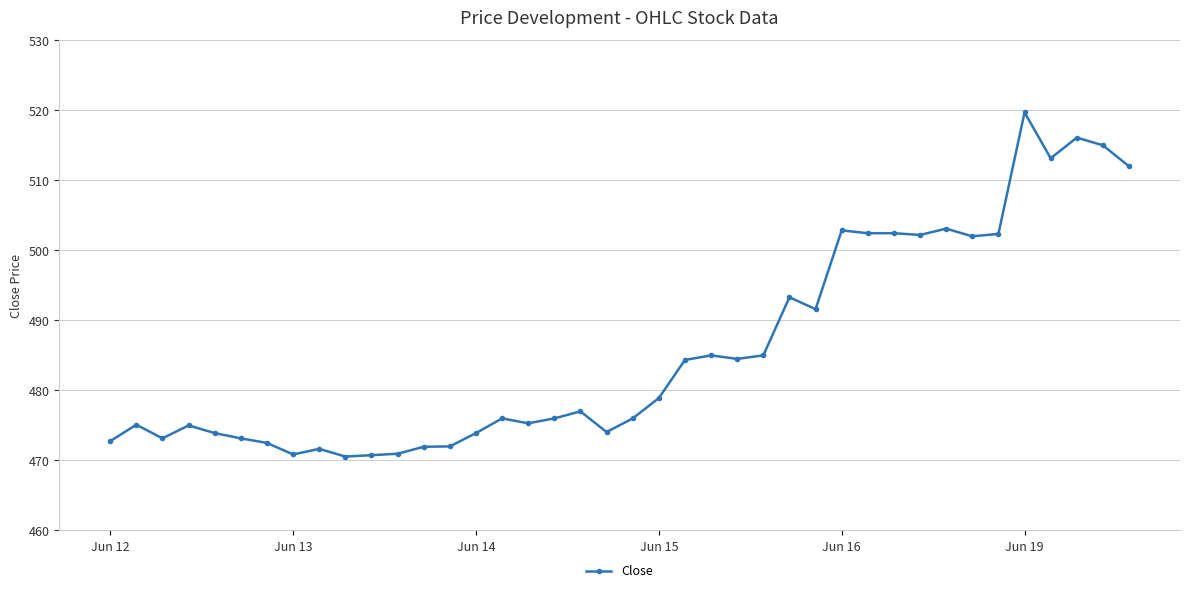

Does the chart display data point markers on the line(s)?

Yes